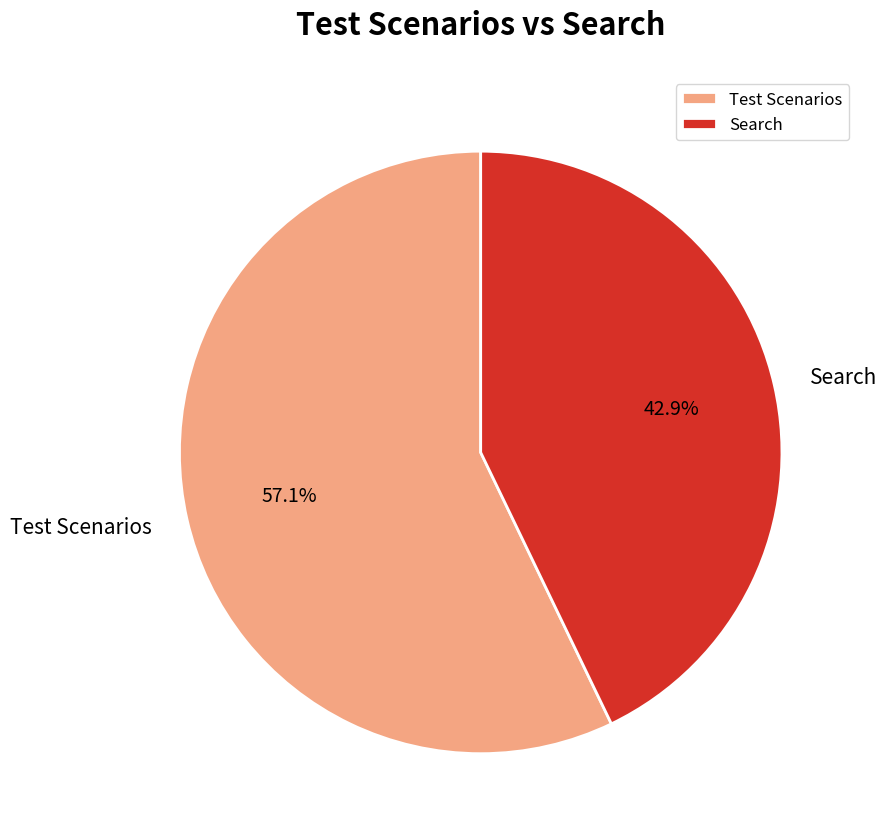

Between Search and Test Scenarios, which is larger?

Test Scenarios